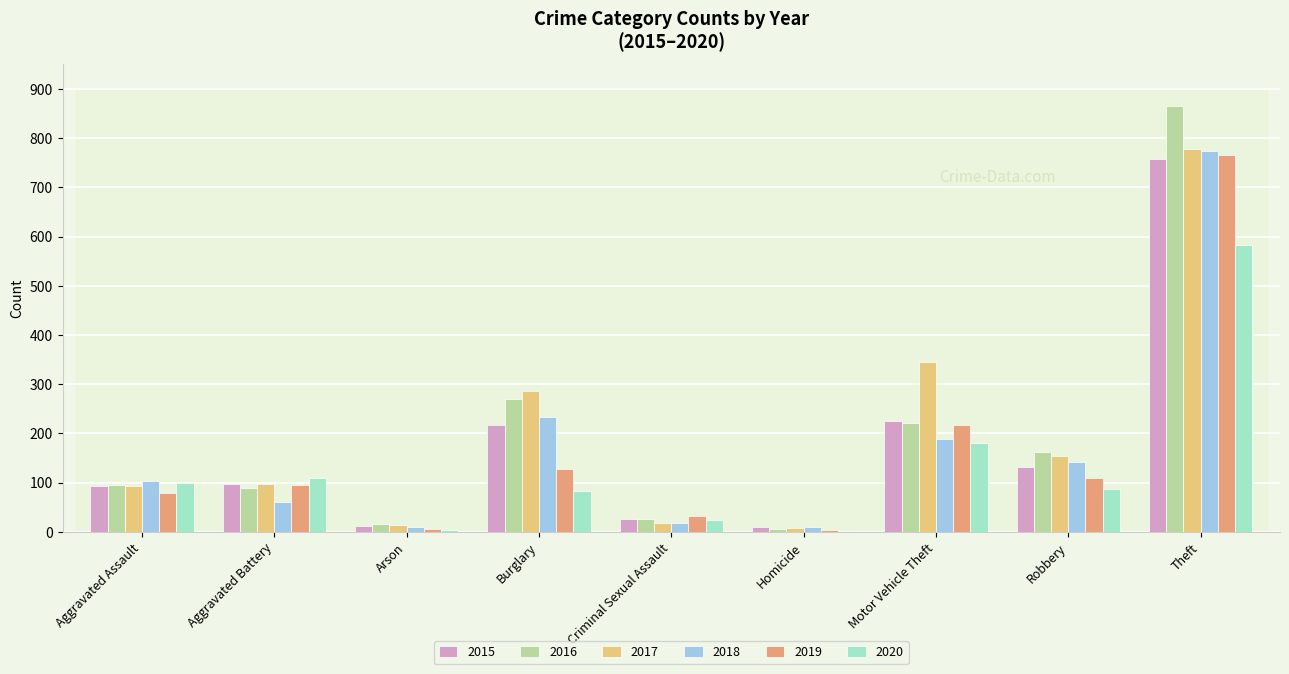

At which label is 2019 closest to 384?

Motor Vehicle Theft